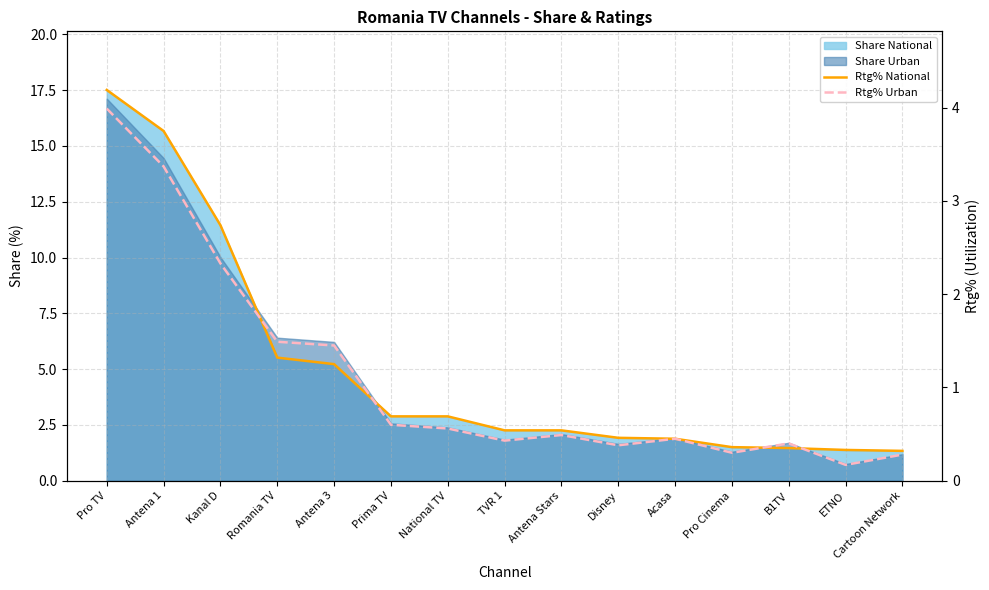

True or false: Rtg% Urban has a value of 0.4 at B1TV.

True